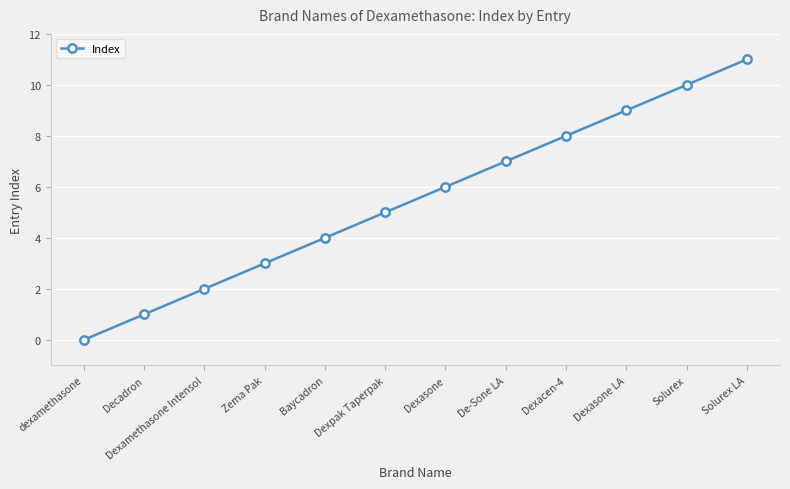

What is the average value?

6